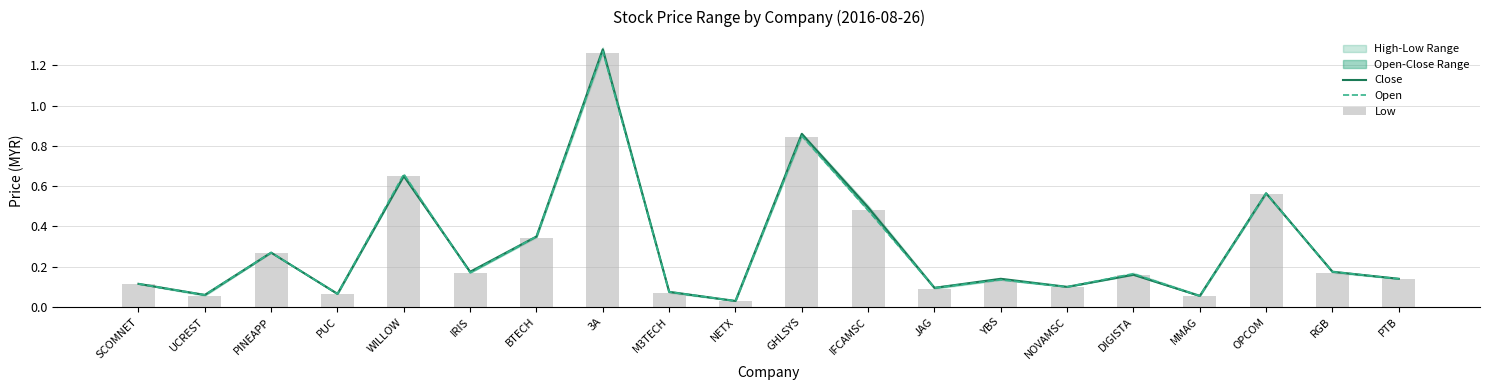

Reading left to right, what are all the values shown in this chart?

Close: 0.1	0.1	0.3	0.1	0.7	0.2	0.3	1.3	0.1	0.0	0.9	0.5	0.1	0.1	0.1	0.2	0.1	0.6	0.2	0.1
Open: 0.1	0.1	0.3	0.1	0.7	0.2	0.3	1.3	0.1	0.0	0.8	0.5	0.1	0.1	0.1	0.2	0.1	0.6	0.2	0.1
Low: 0.1	0.1	0.3	0.1	0.7	0.2	0.3	1.3	0.1	0.0	0.8	0.5	0.1	0.1	0.1	0.2	0.1	0.6	0.2	0.1